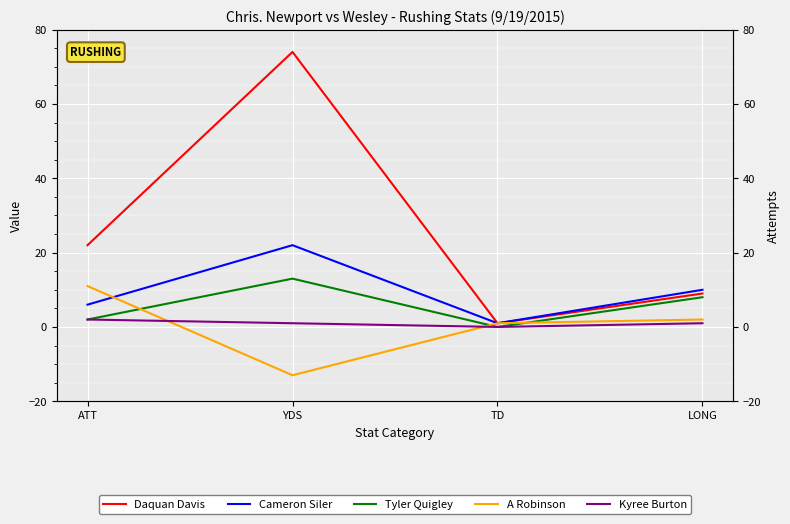

Which label corresponds to the smallest value in the chart?

YDS